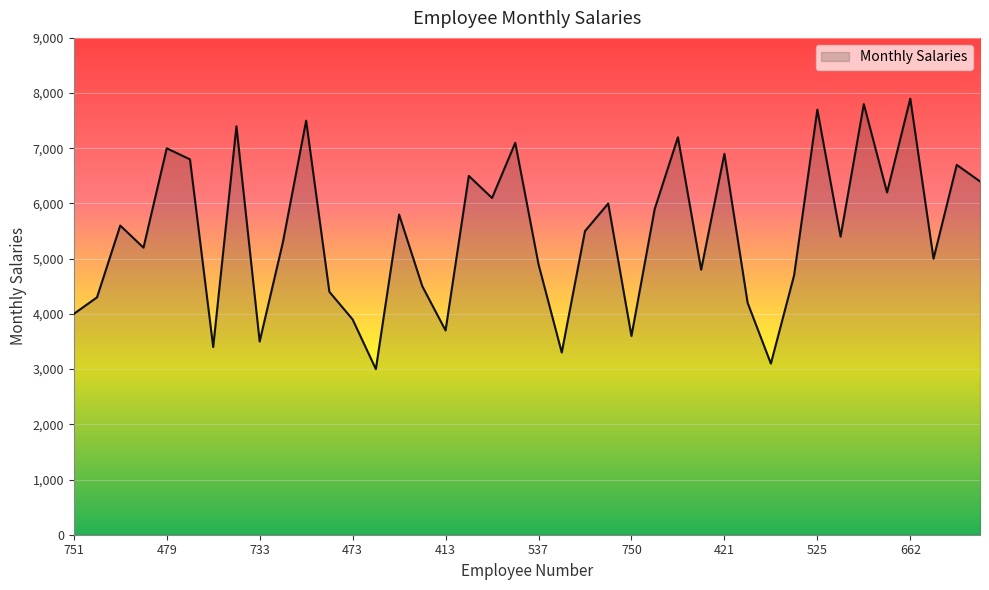

What is the minimum value shown in the chart?

3000